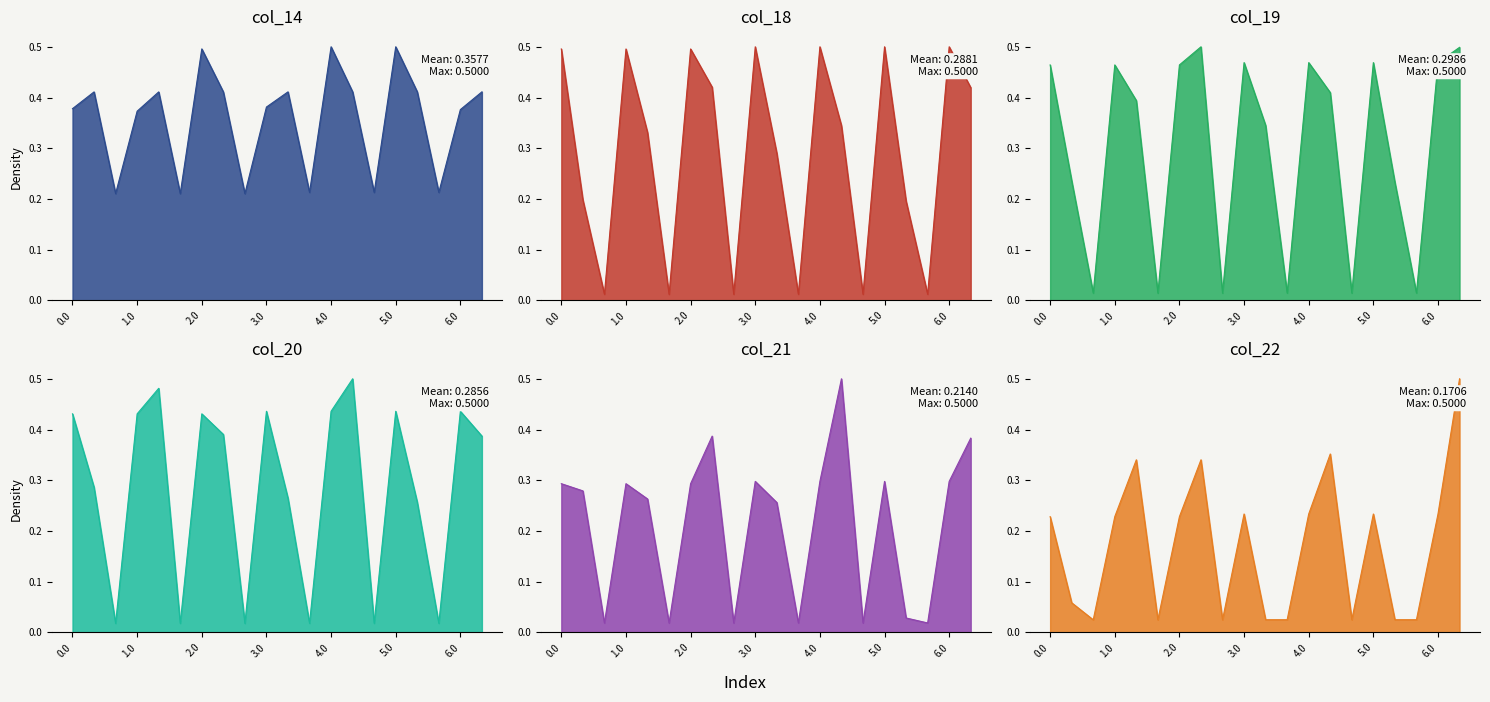

True or false: col_20 has a value of 0.4 at 5.0.

True